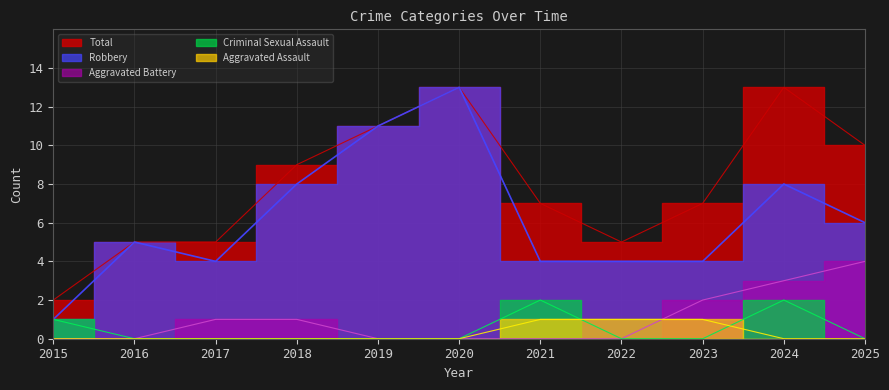

True or false: Aggravated Battery and Total intersect in this chart.

False